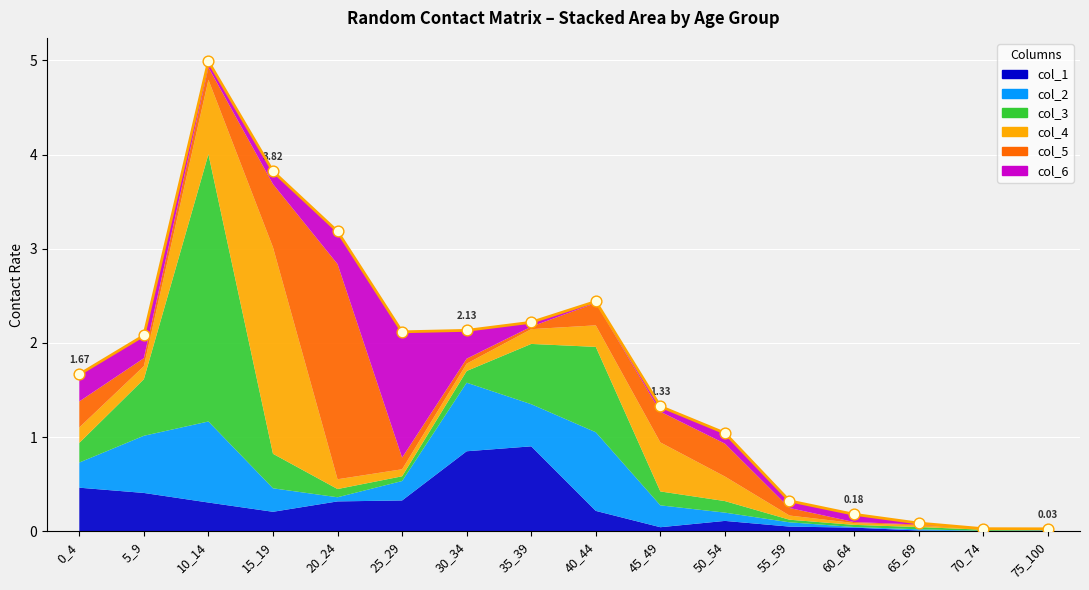

What is the total value across all series at 40_44?

2.4